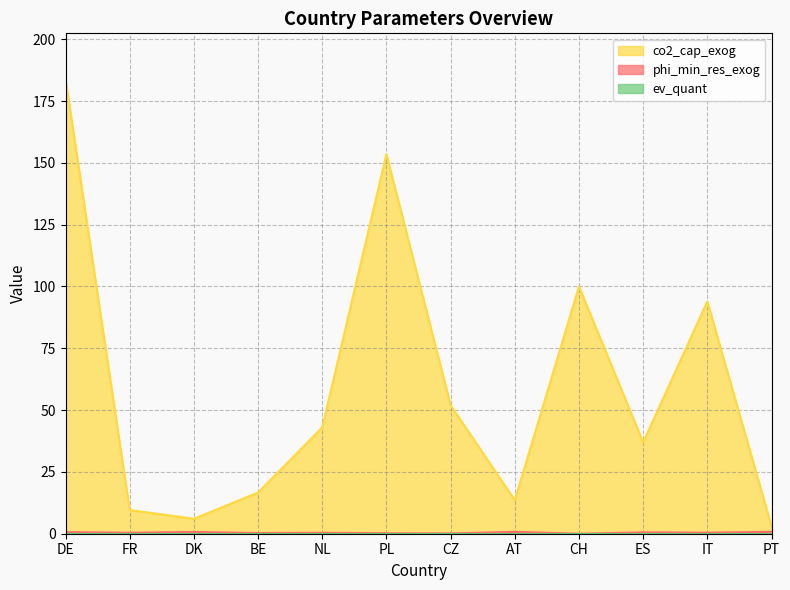

Read the phi_min_res_exog value at BE.

0.3